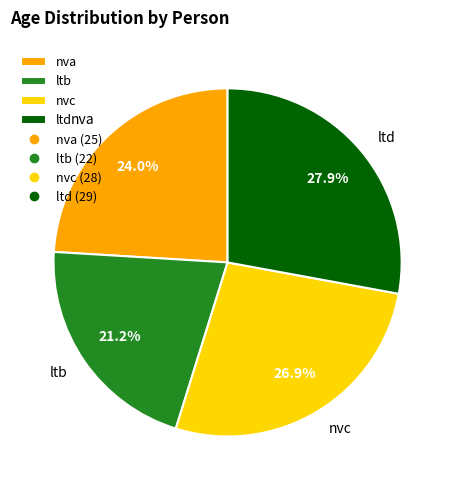

To the nearest percent, what portion does nvc represent?

27%